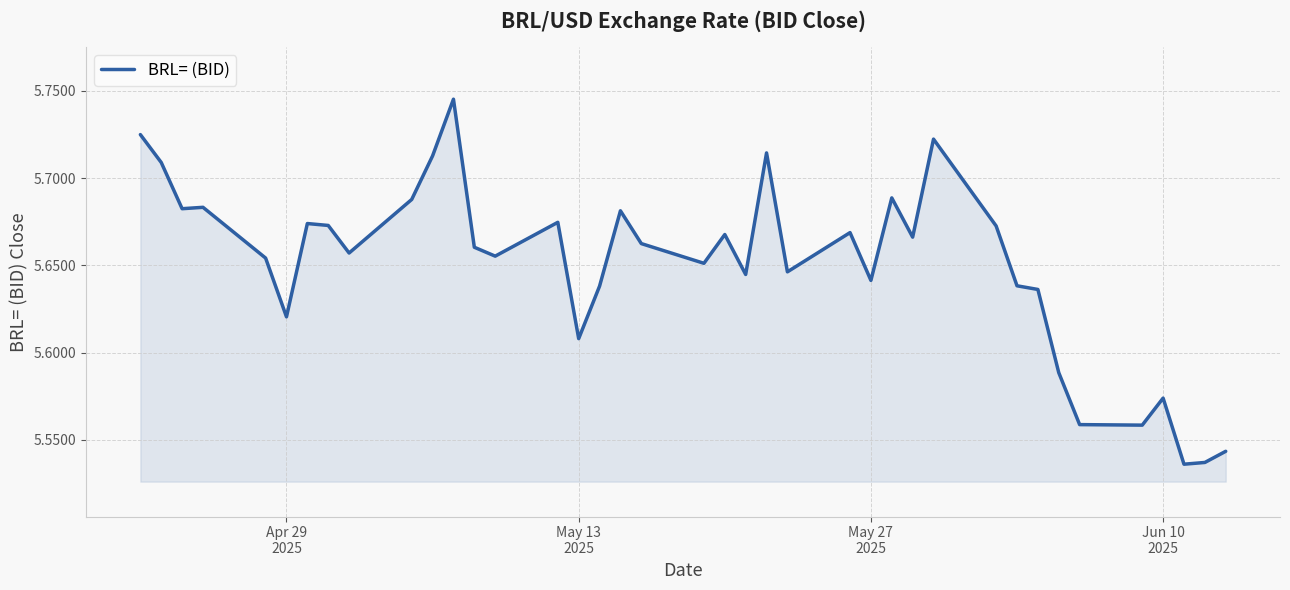

How many lines are shown in the chart?

1